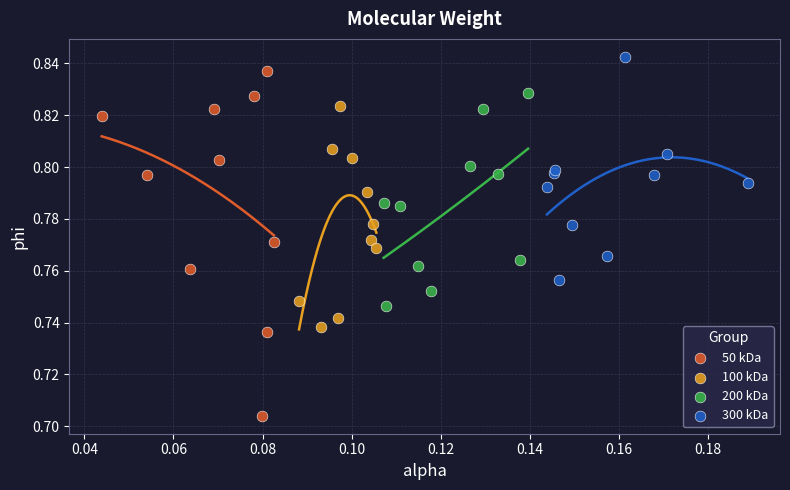

Which series has the widest spread of Y values?

50 kDa